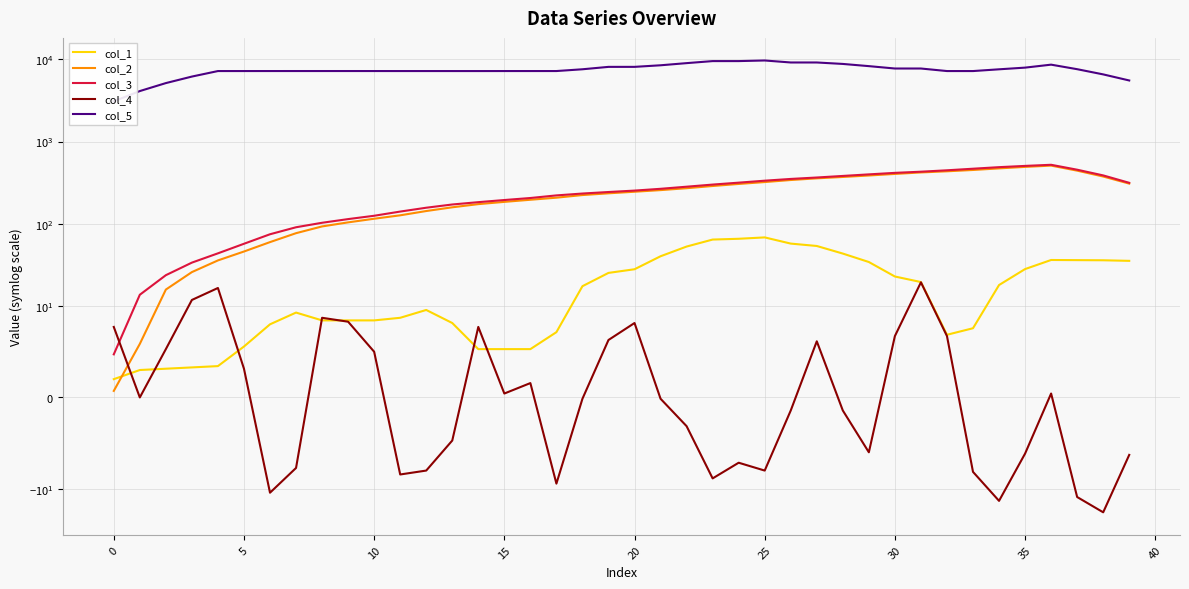

List the series in order of their peak value, lowest first.

col_4, col_1, col_2, col_3, col_5